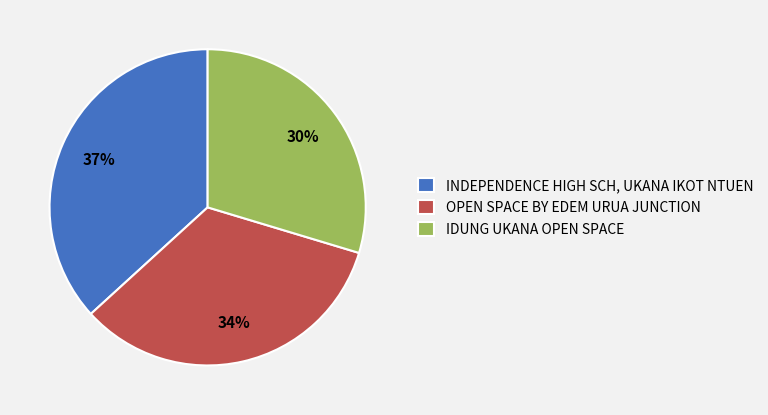

How many slices are in this pie chart?

3